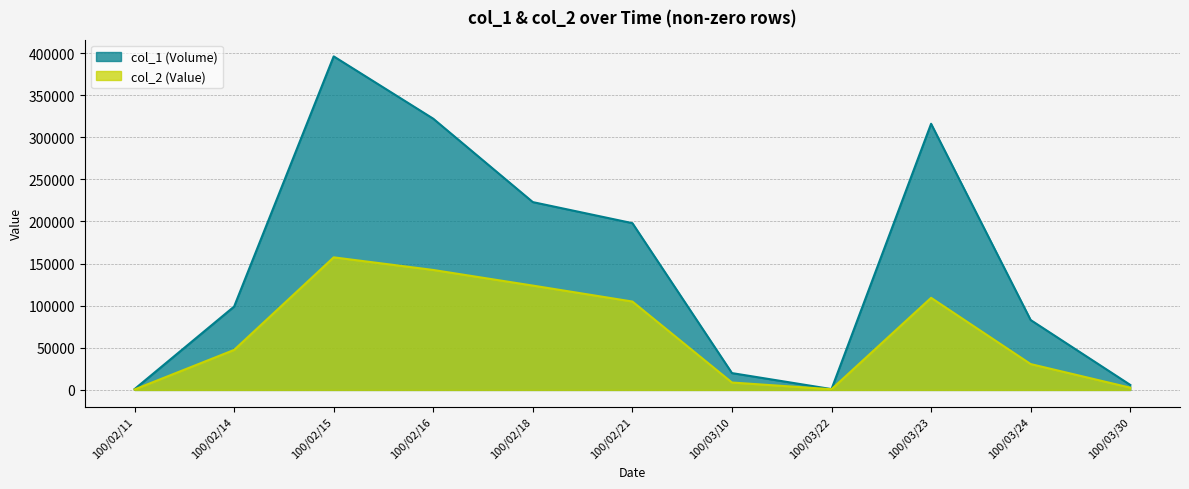

At how many categories does at least one series exceed 29400?

7